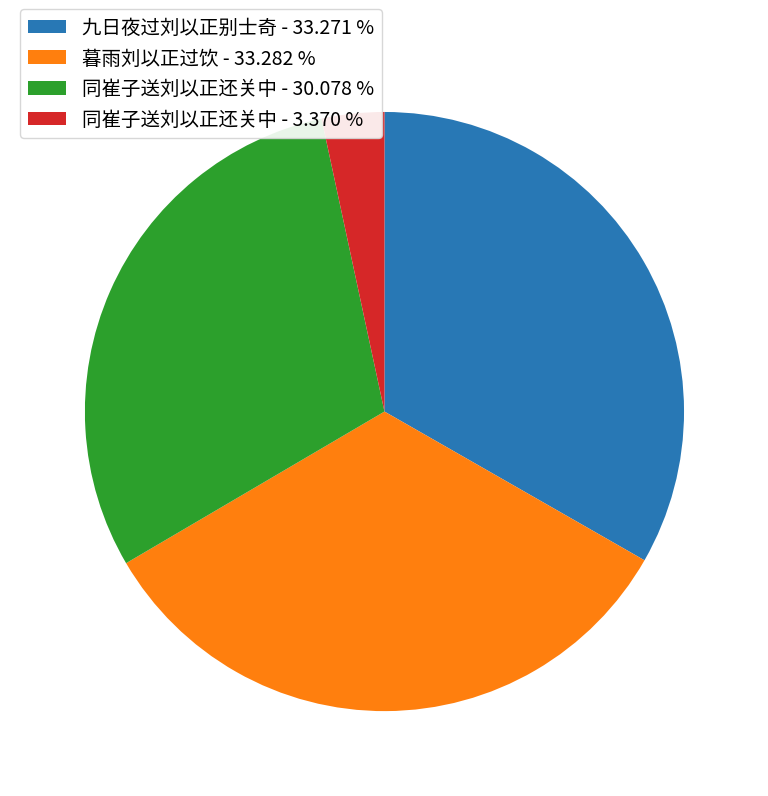

Is 同崔子送刘以正还关中 - 30.078 % the majority of the pie?

No